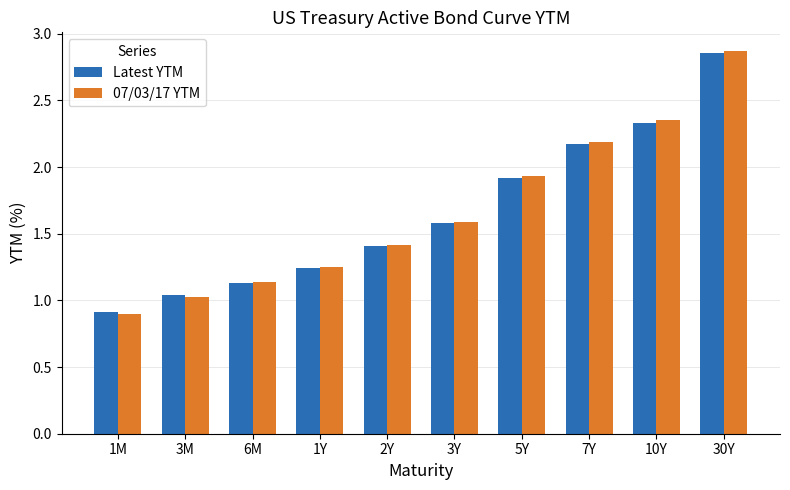

Which series has the largest range (max minus min)?

07/03/17 YTM